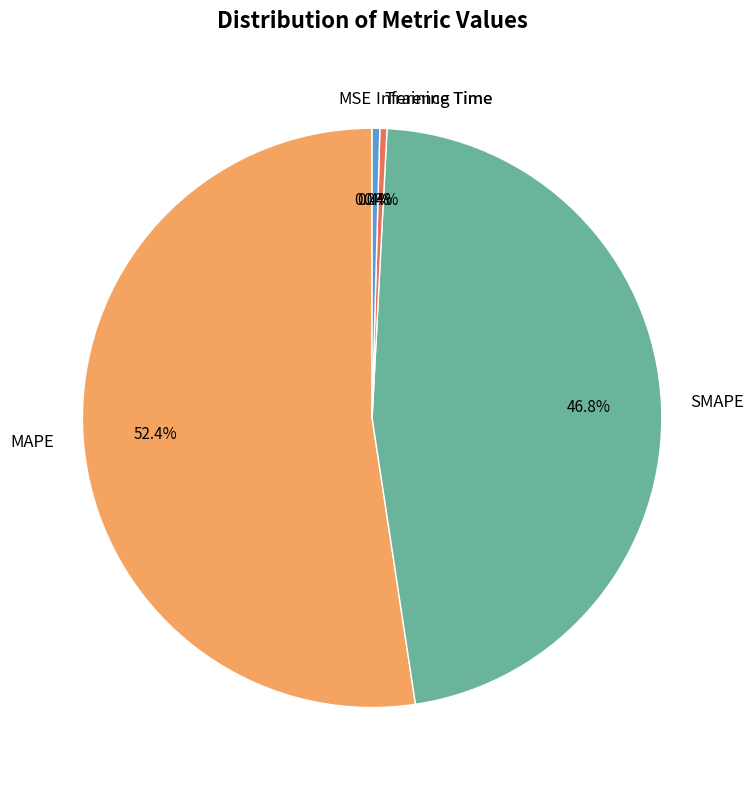

Which category has the biggest portion of the pie?

MAPE